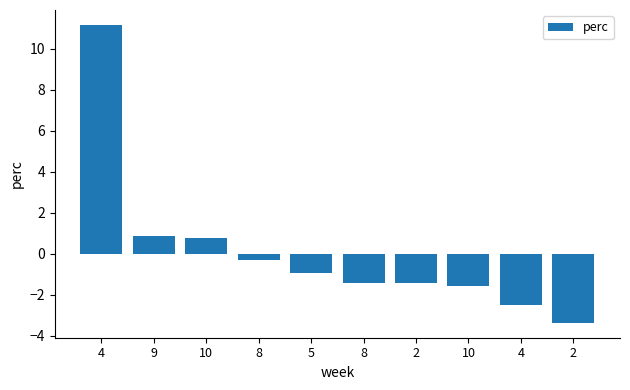

Reading left to right, list all the values displayed in this chart.

4=11.2	9=0.8	10=0.8	8=-0.3	5=-0.9	8=-1.4	2=-1.4	10=-1.6	4=-2.5	2=-3.4